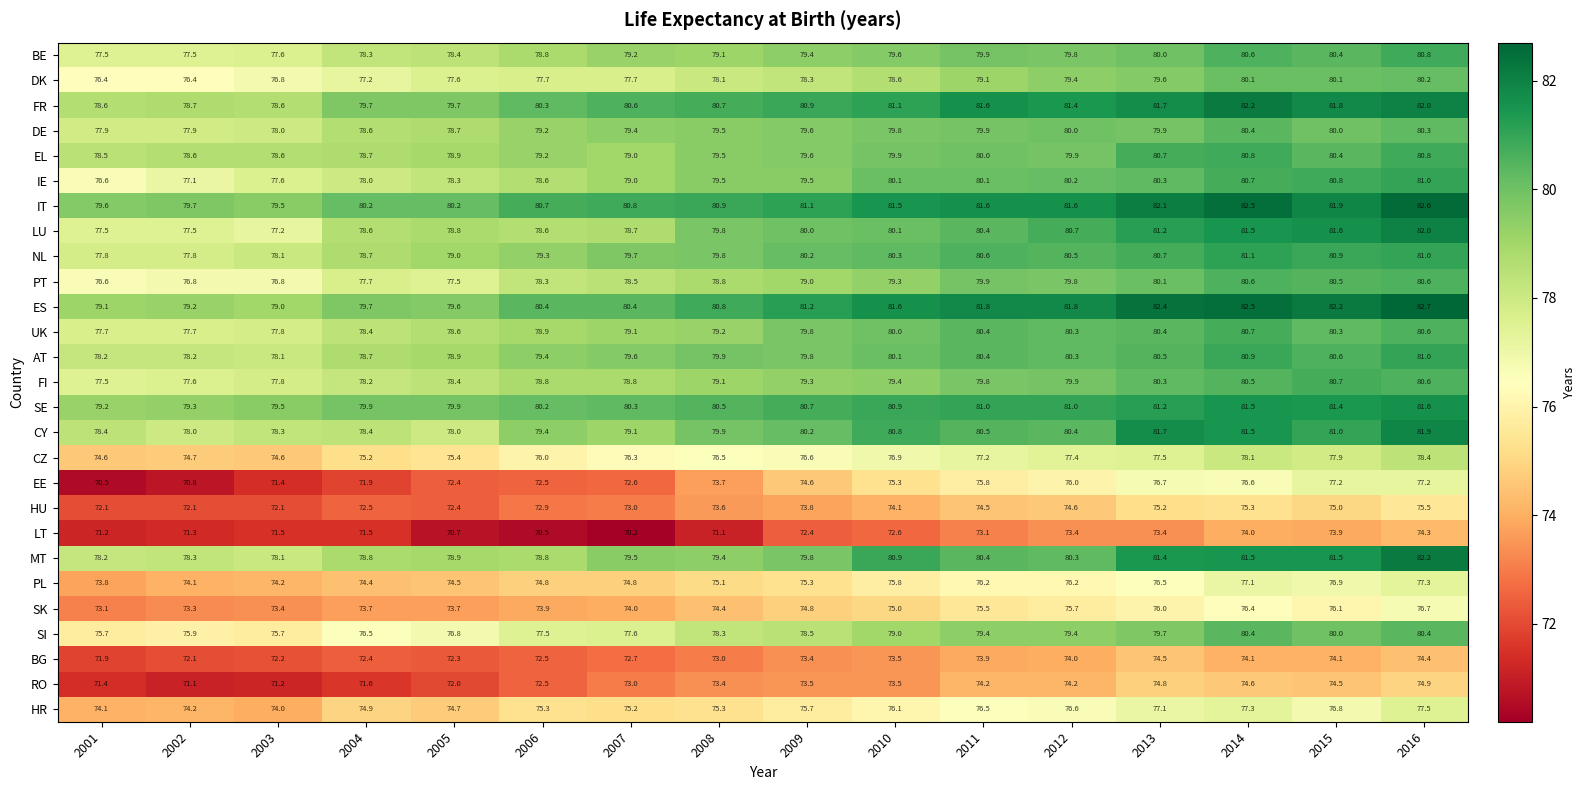

The IE series shows 23.1 at 2006. True or false?

False